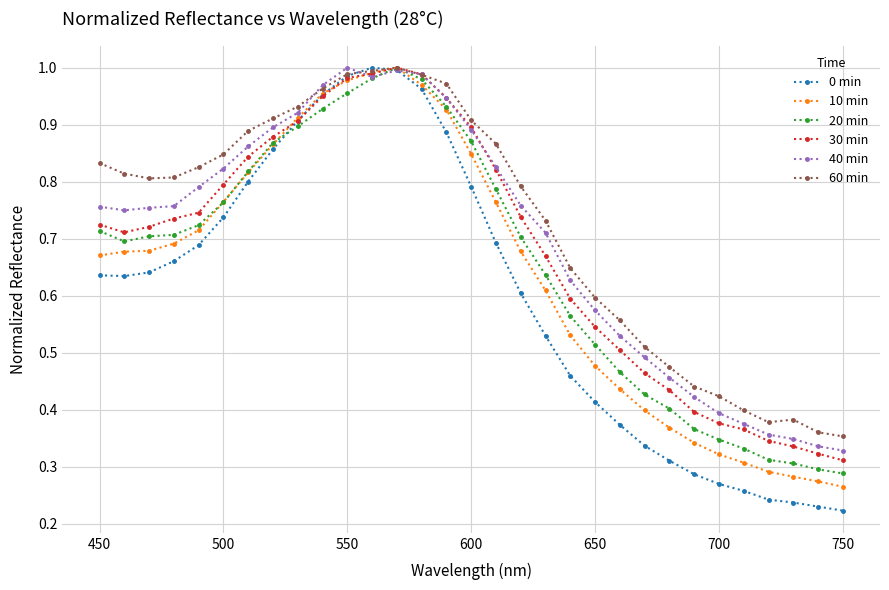

Which series has the largest range (max minus min)?

0 min